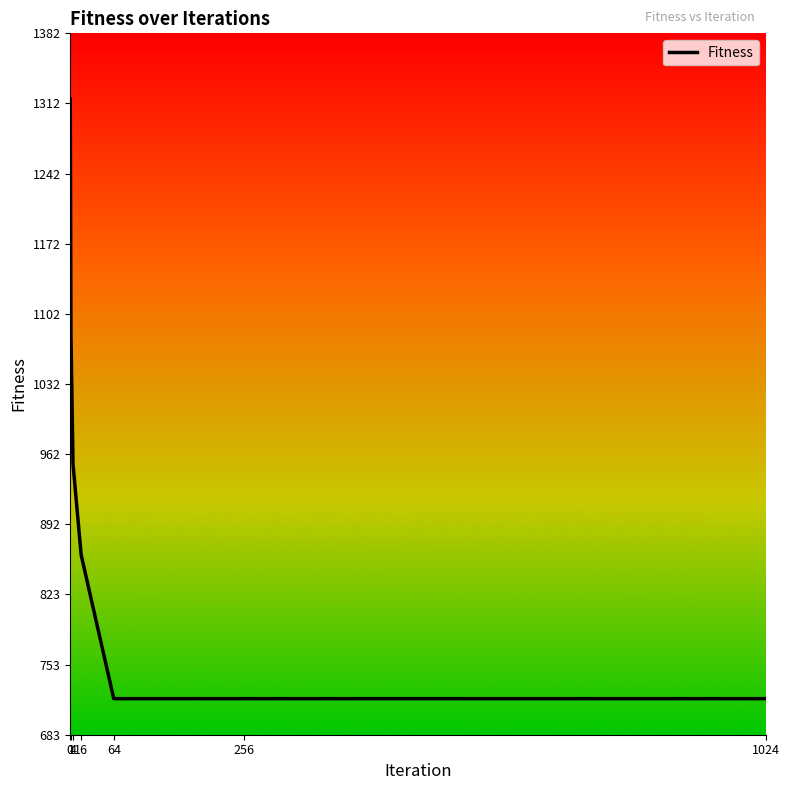

True or false: there are more than 2 points higher than both neighbors.

False